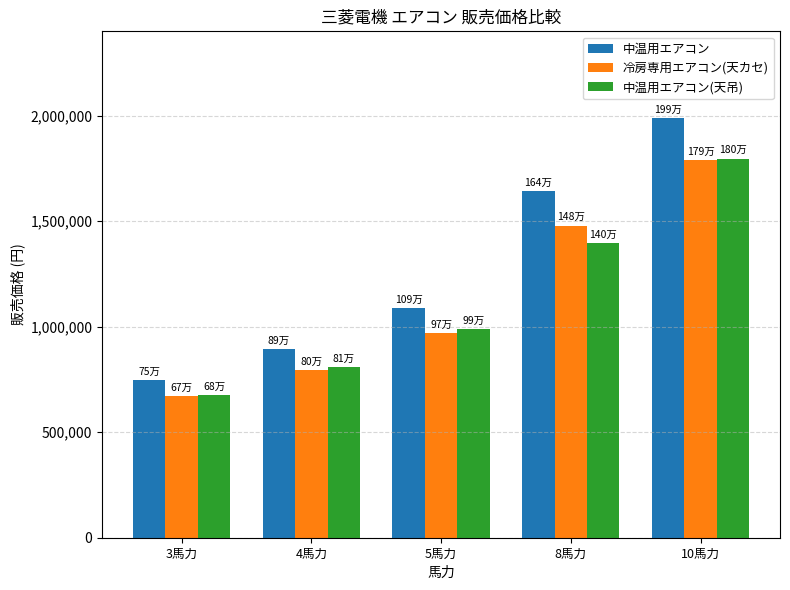

Rank the categories by 中温用エアコン value from lowest to highest.

3馬力, 4馬力, 5馬力, 8馬力, 10馬力